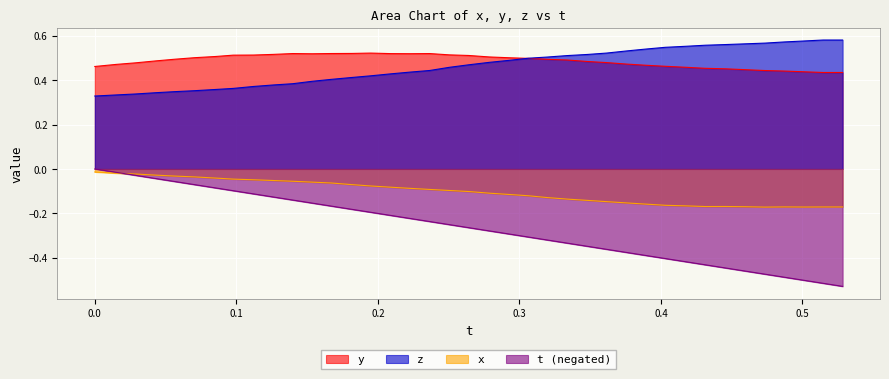

What is the sum of all y values?

19.0